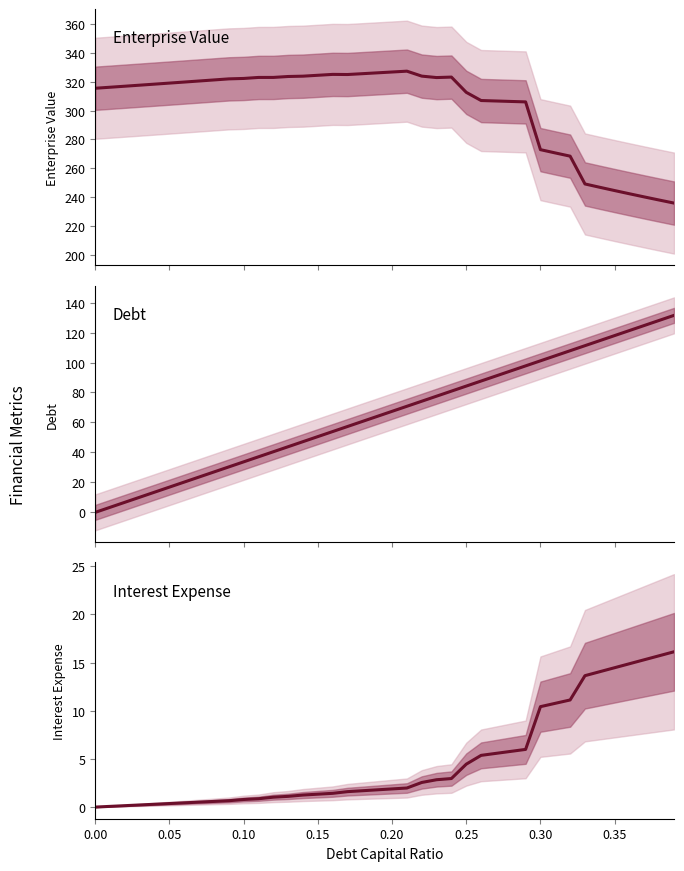

True or false: Debt and Enterprise Value cross at least once.

False